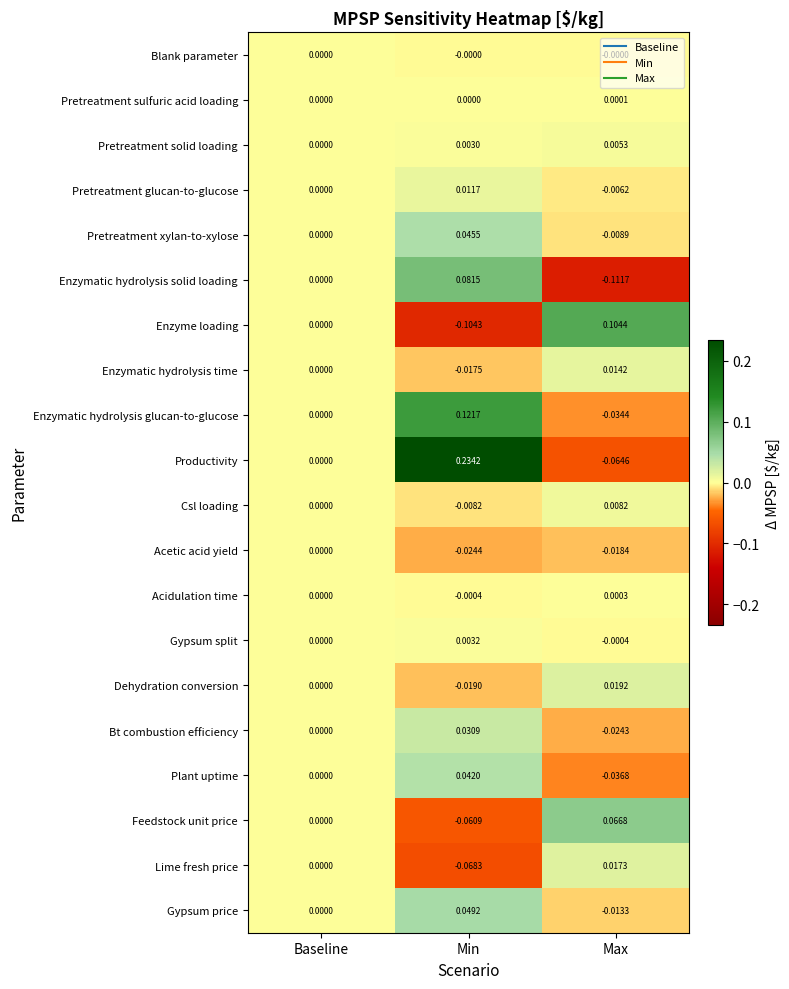

At which category is the sum across all series the highest?

Min